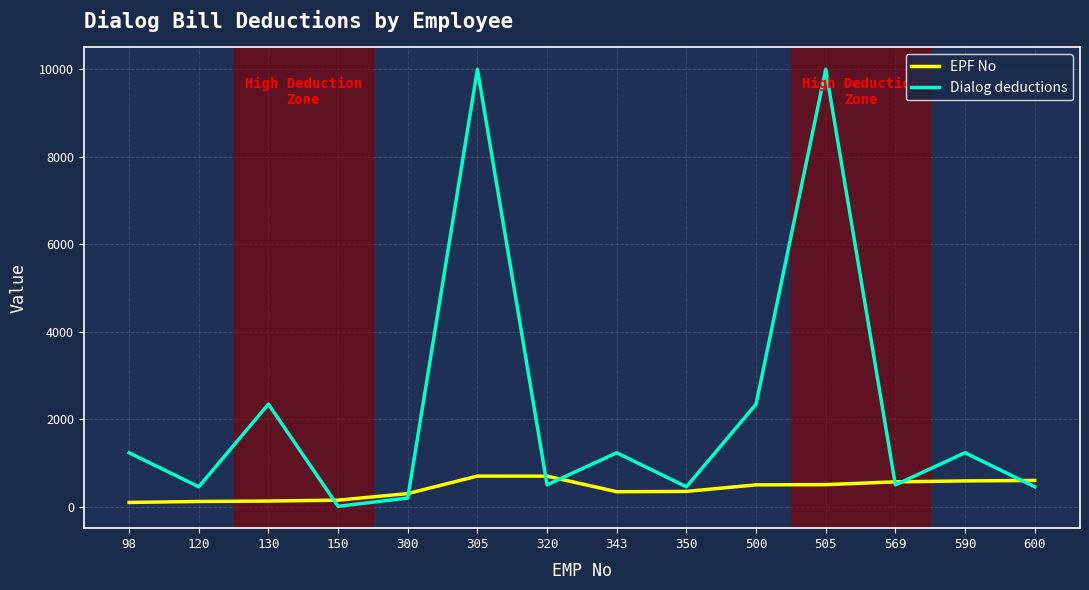

What is the minimum value for EPF No?

99.0